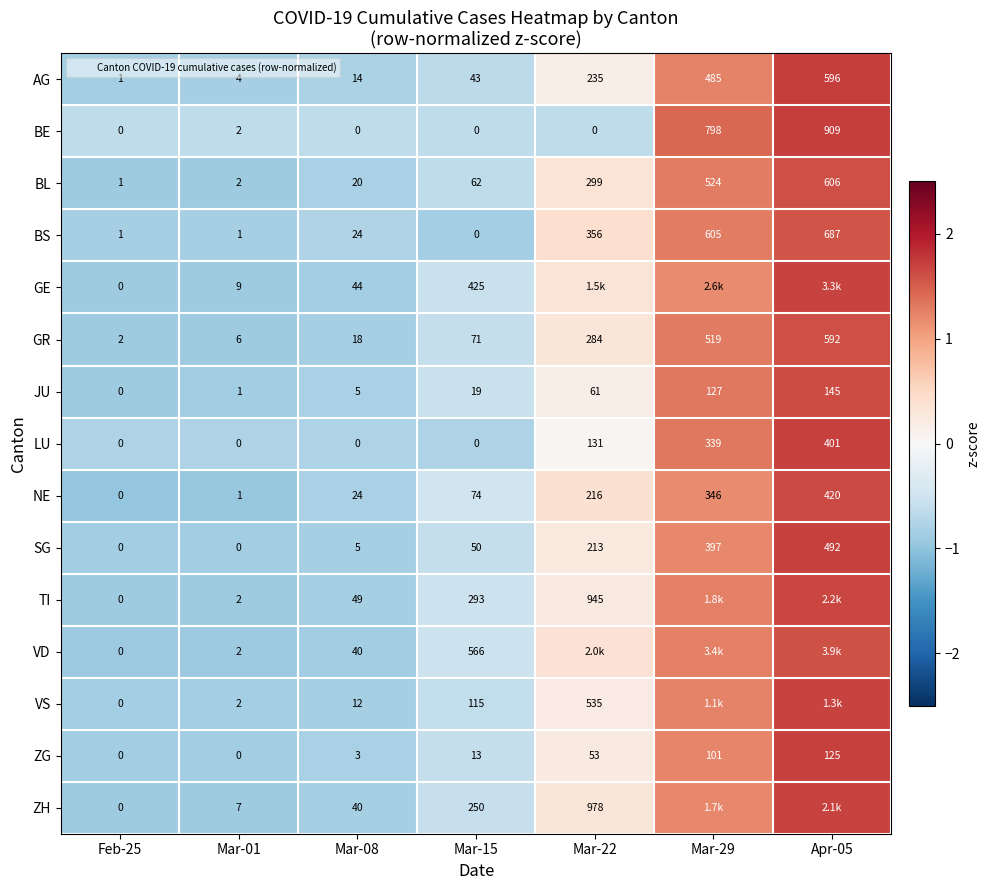

Which category has the lowest value across all series?

Feb-25